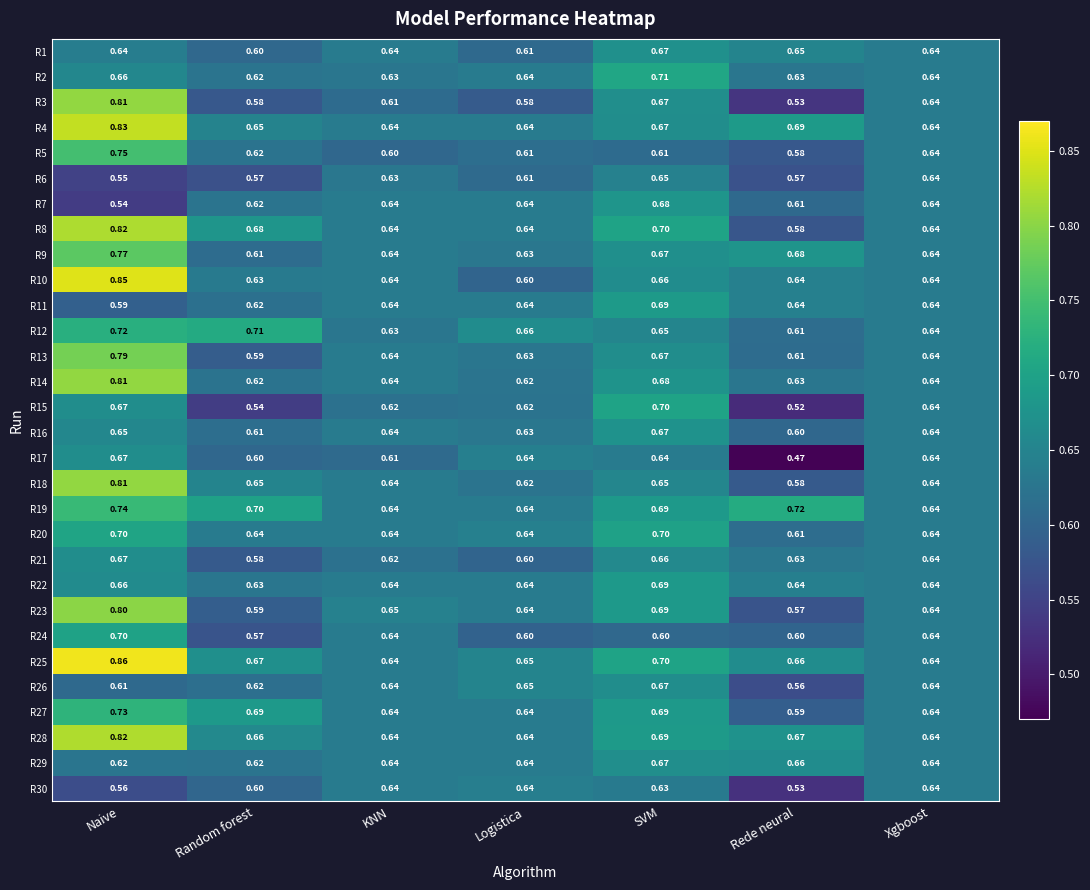

Is the value of R15 at Random forest greater than the value of R18 at Logistica?

No